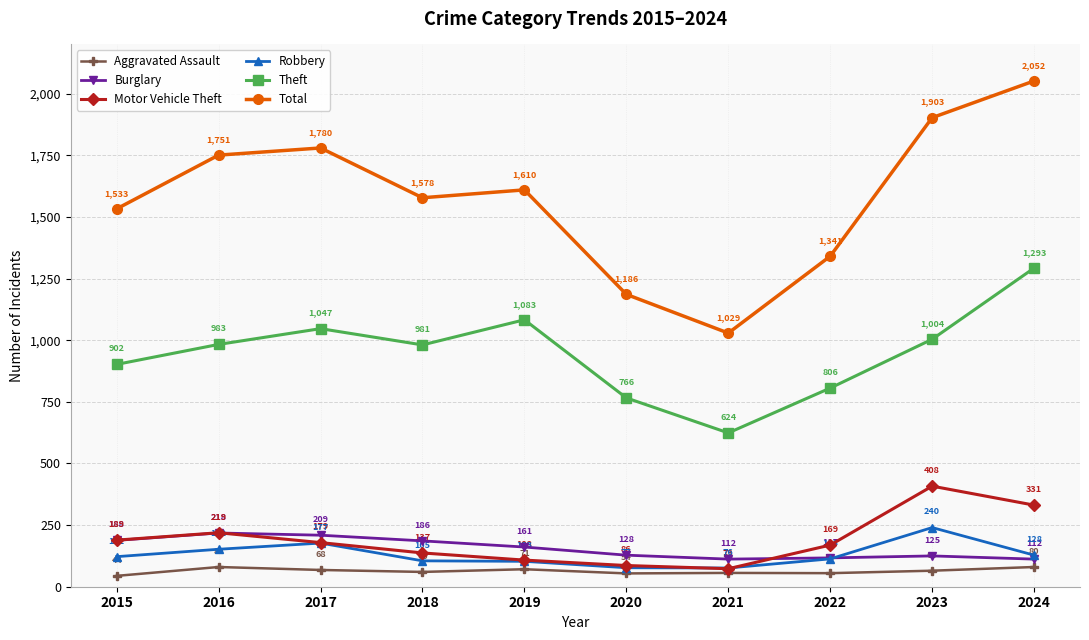

At which label is Aggravated Assault closest to 62?

2018